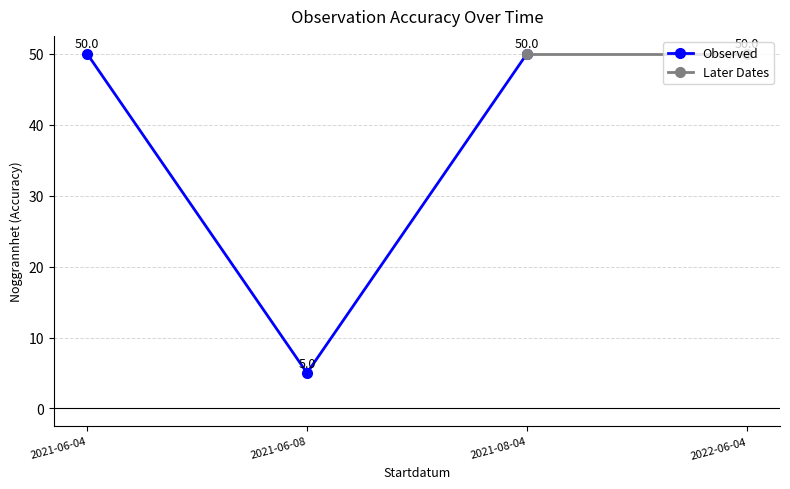

The value of Observed at 2021-06-08 is 5. True or false?

True